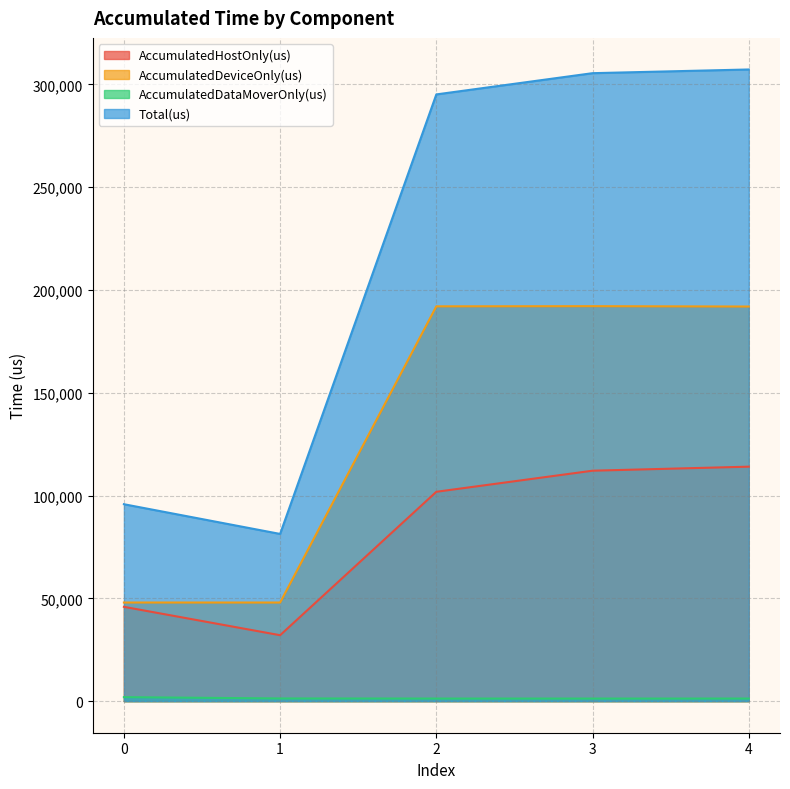

Where does the Total(us) series first go above 295170?

3